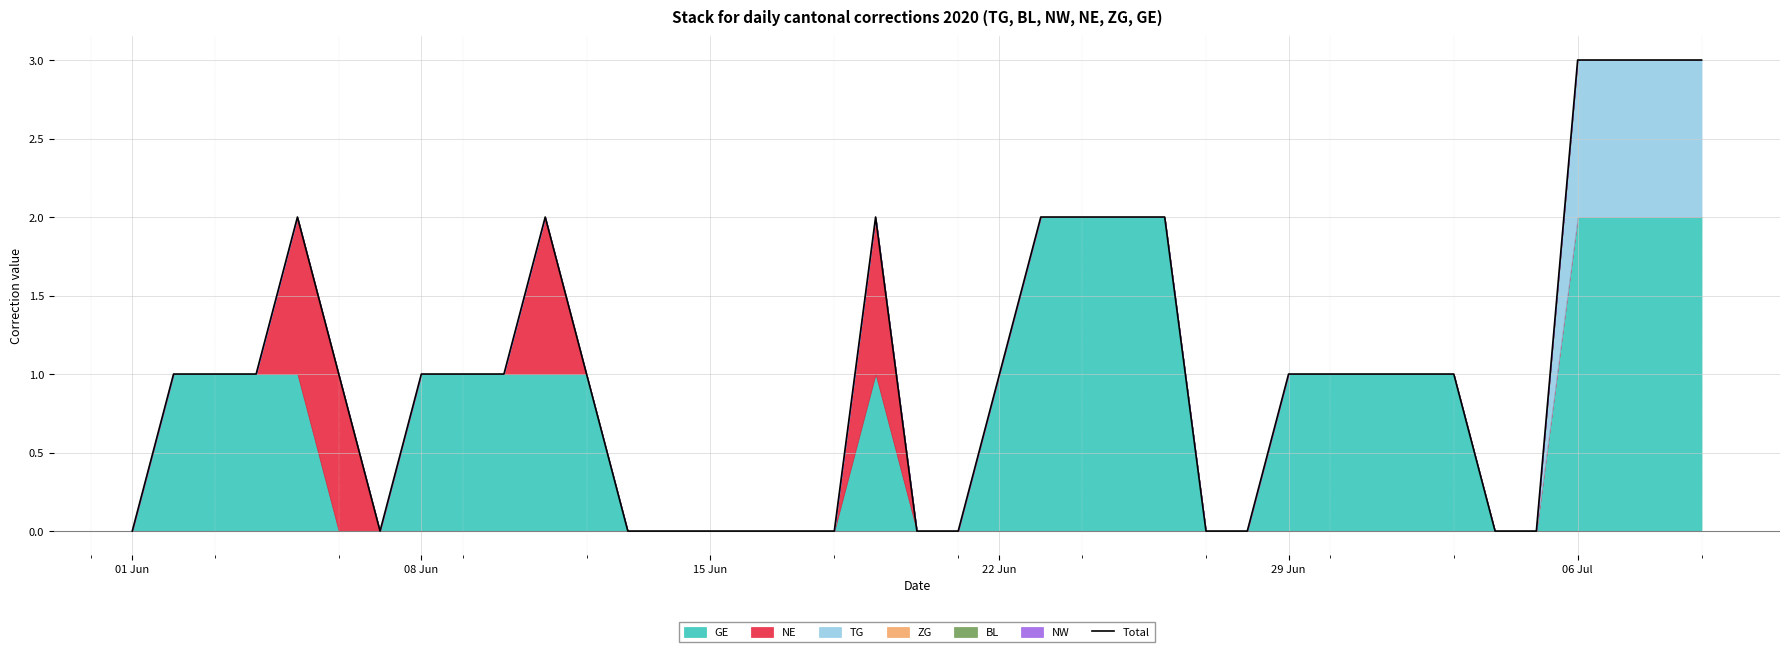

How many points are lower than both their immediate neighbors (excluding endpoints)?

1